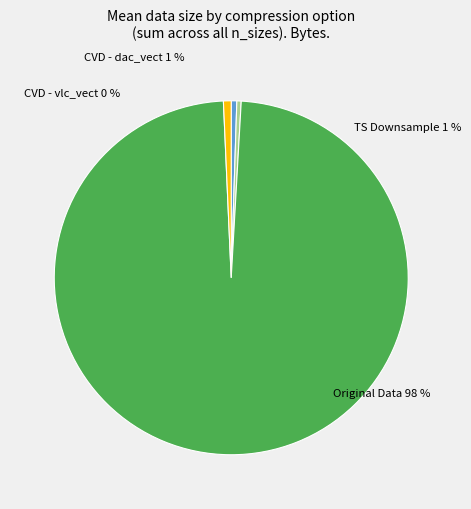

What is the total percentage of VLC Vector Downsample (n=100000) and TS Downsample (n=100000)?

1.5%